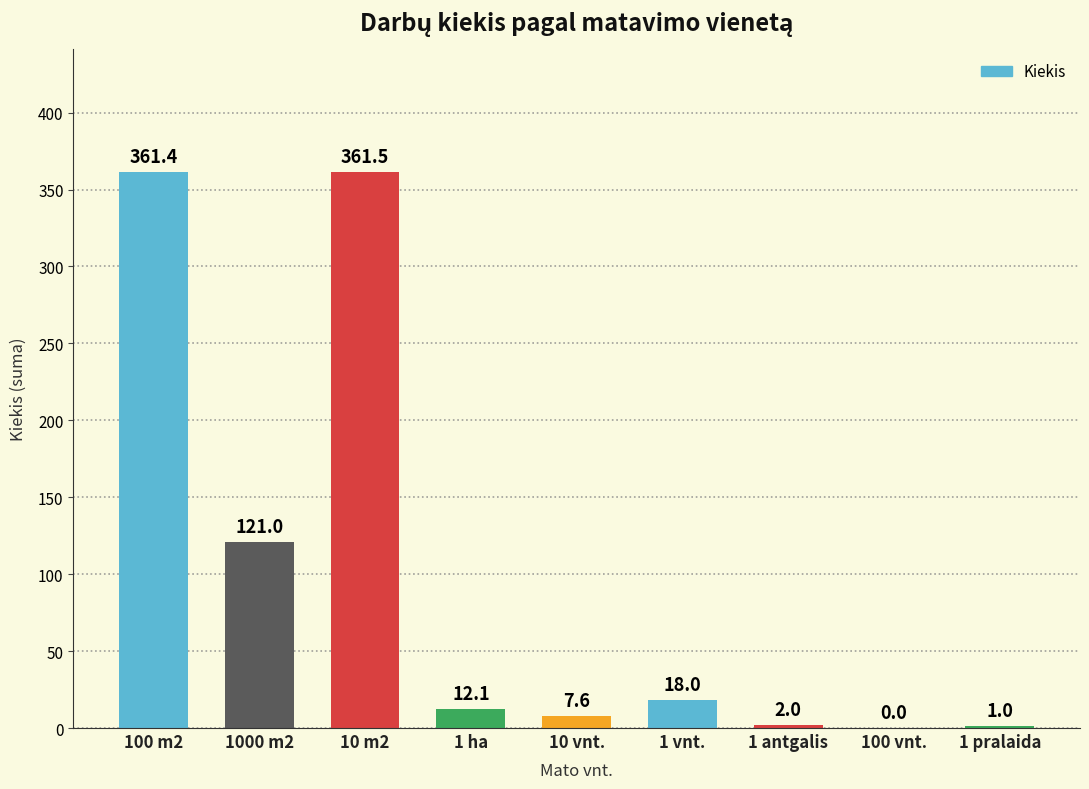

True or false: the data shows 56.0 at 1000 m2.

False